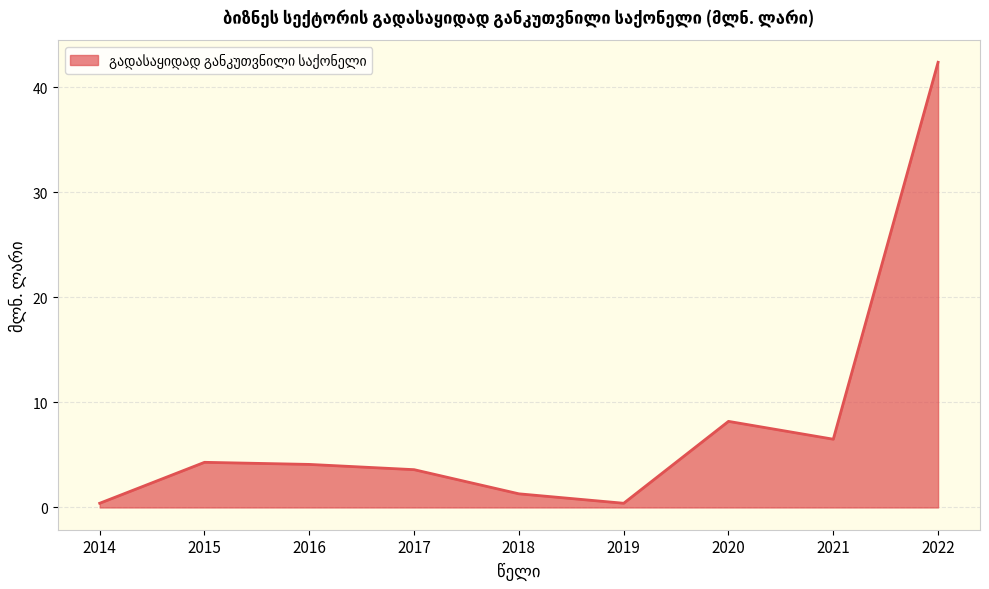

Is it true that the value at 2020 is 4.9?

False